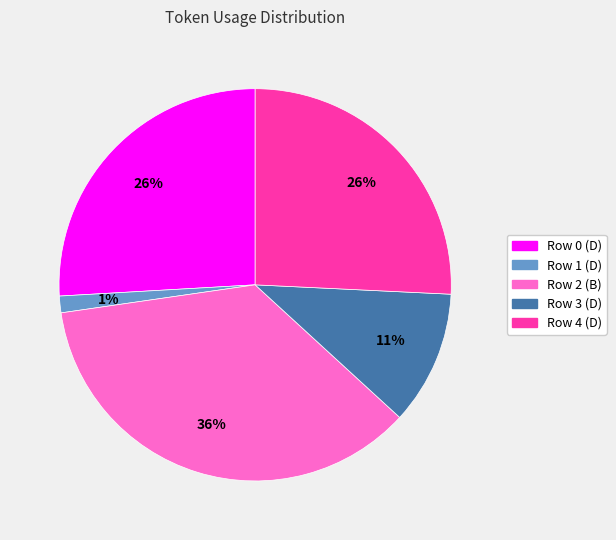

To the nearest percent, what is the difference between the largest and smallest slice percentages?

35%